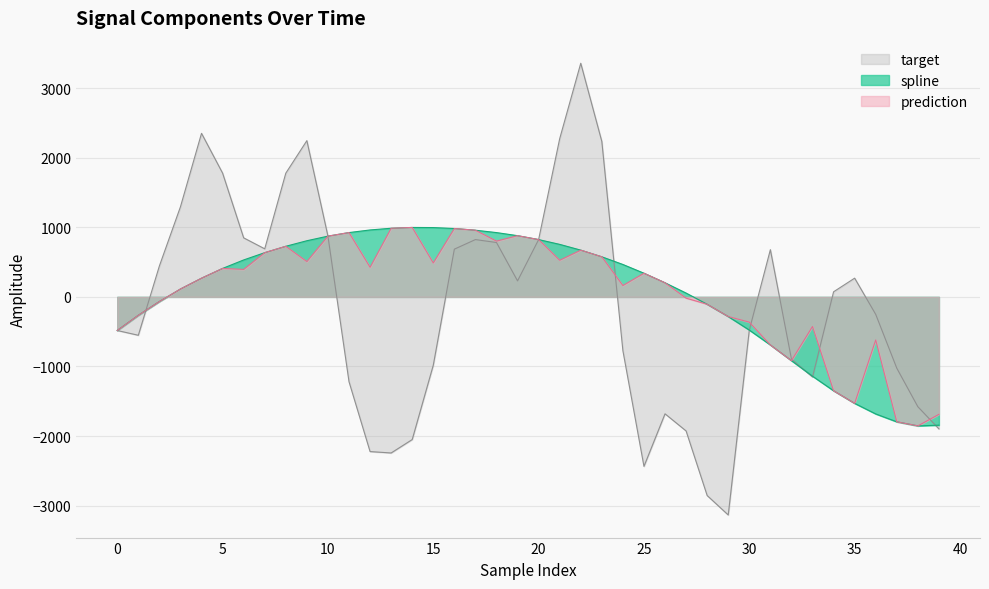

At which category is the sum across all series the highest?

22